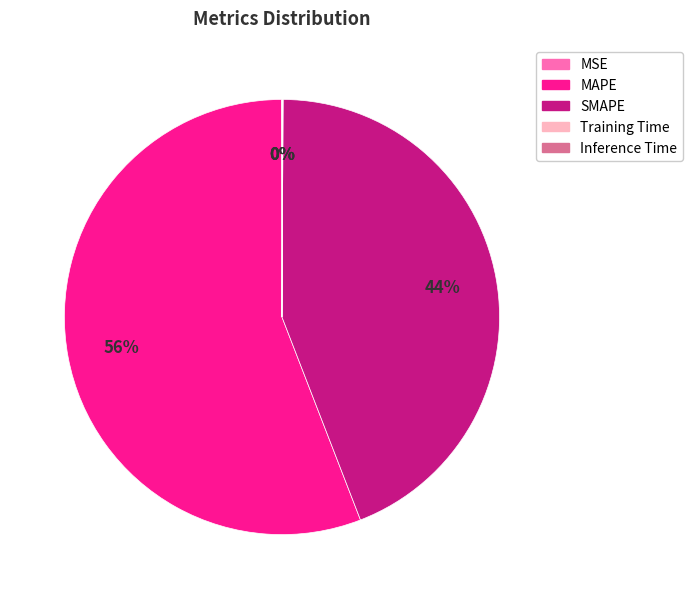

Which category has the biggest portion of the pie?

MAPE